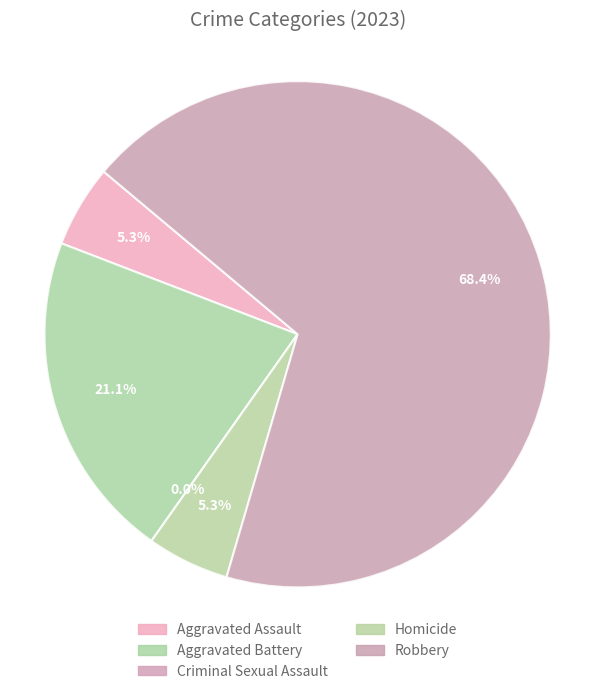

How many slices are in this pie chart?

5